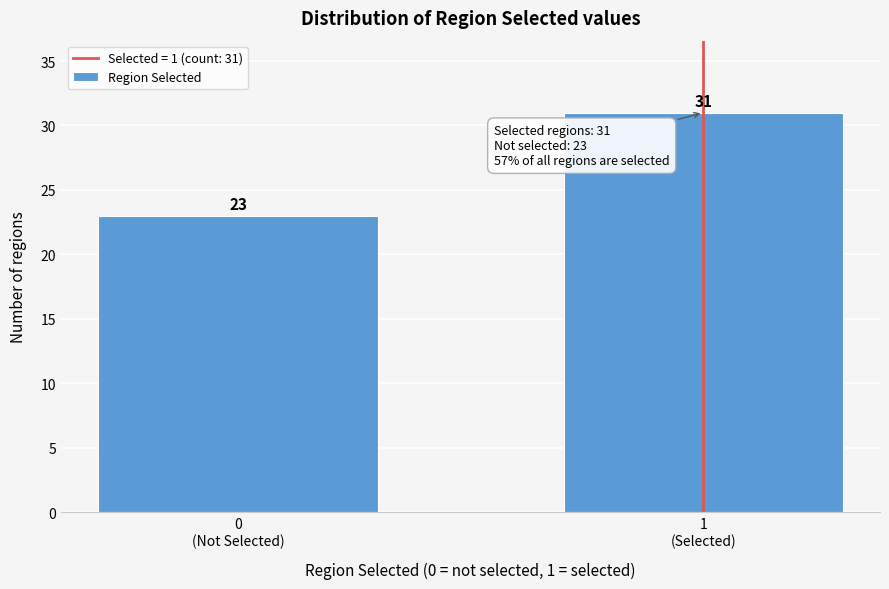

Reading right to left, transcribe all the data shown in this chart.

31	23